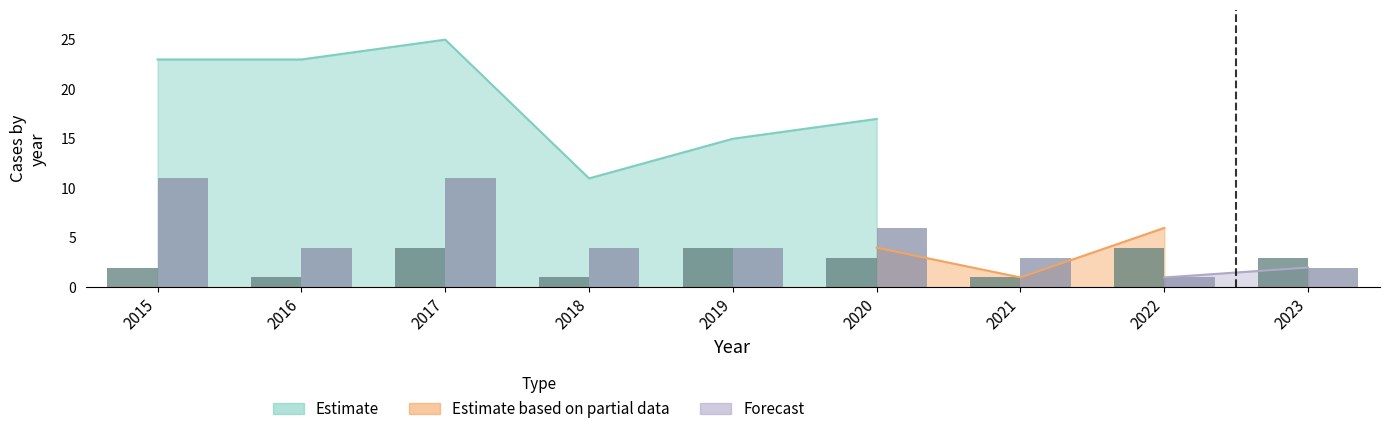

What is the sum of all Robbery (bars) values?

46